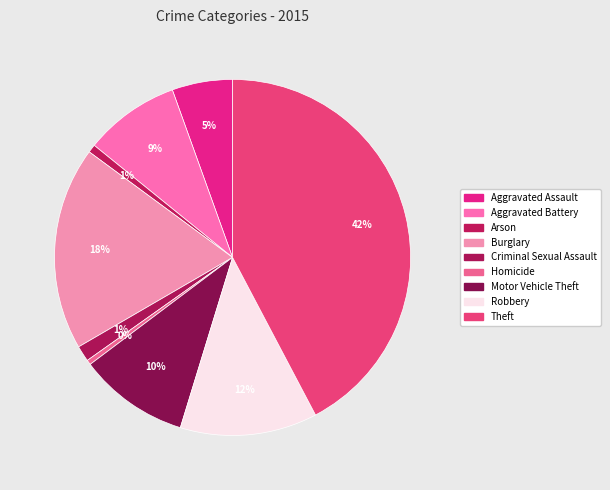

How many segments does this pie chart have?

9